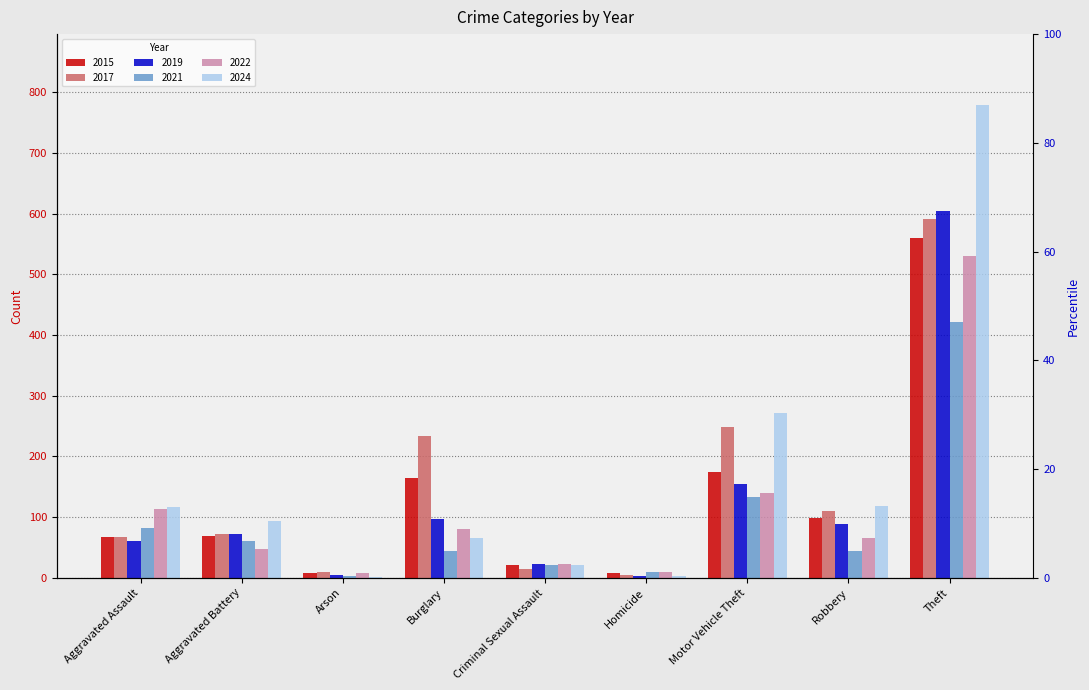

Reading left to right, extract all data points from this chart.

2015: 68	69	8	165	21	8	175	99	560
2017: 68	72	10	234	15	5	248	110	591
2019: 61	72	5	97	23	3	154	89	605
2021: 82	61	3	45	21	10	133	45	422
2022: 113	47	8	80	23	9	139	65	530
2024: 117	93	2	65	21	3	271	118	779